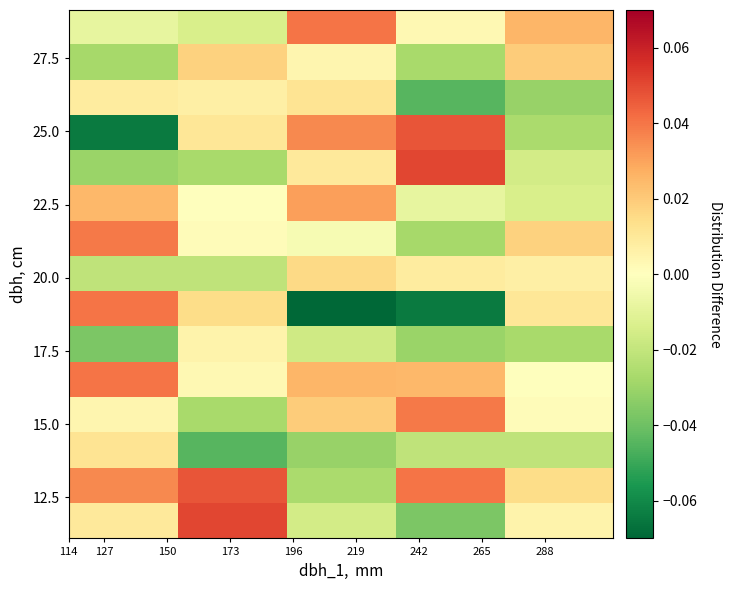

What is the minimum value shown in the chart?

-0.1